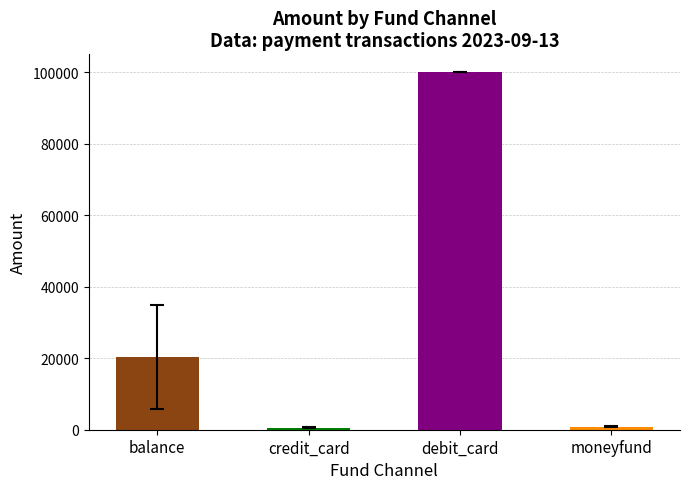

Is it true that Transaction Count equals 1 at credit_card?

True